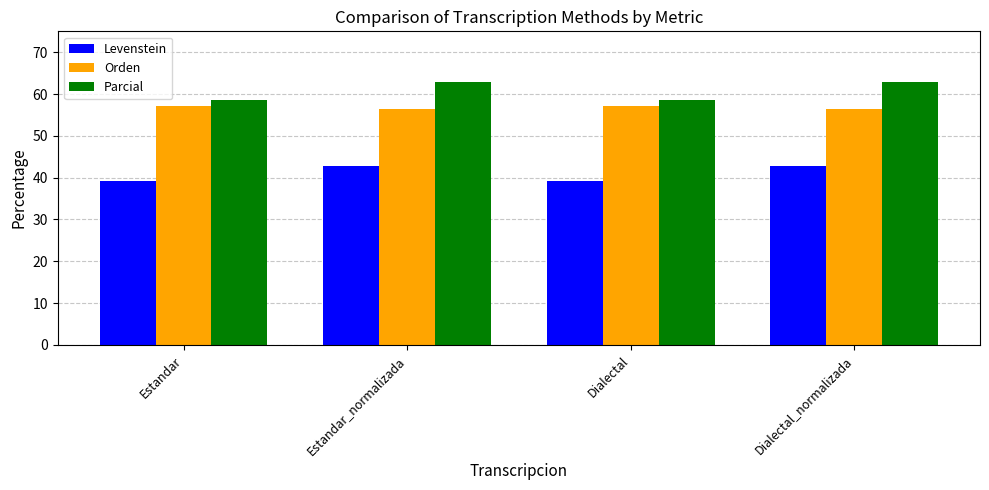

What is the label of the 2nd bar from the left?

Estandar_normalizada